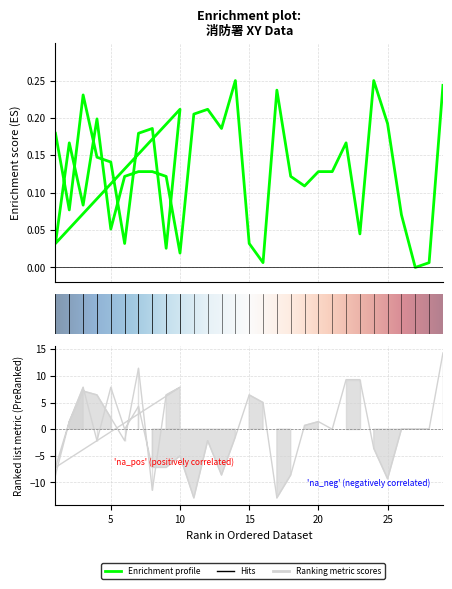

How many interior local valleys does the 消防署x series have?

12